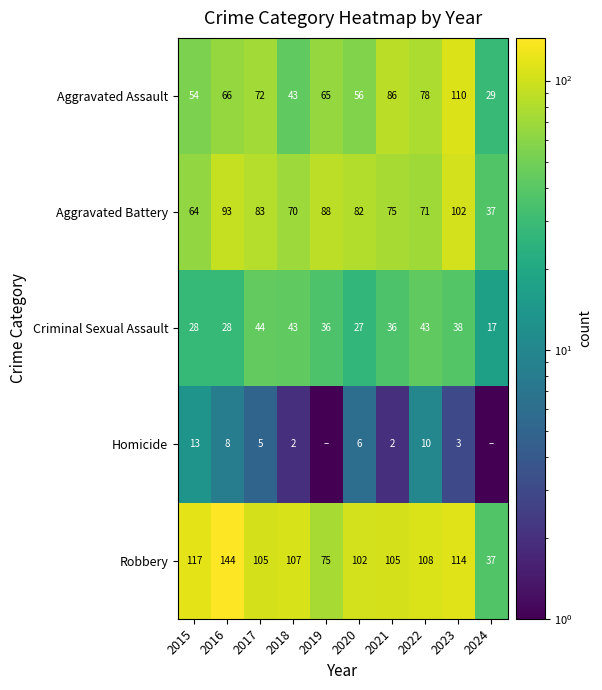

How many values in the Aggravated Battery series are below 82?

5